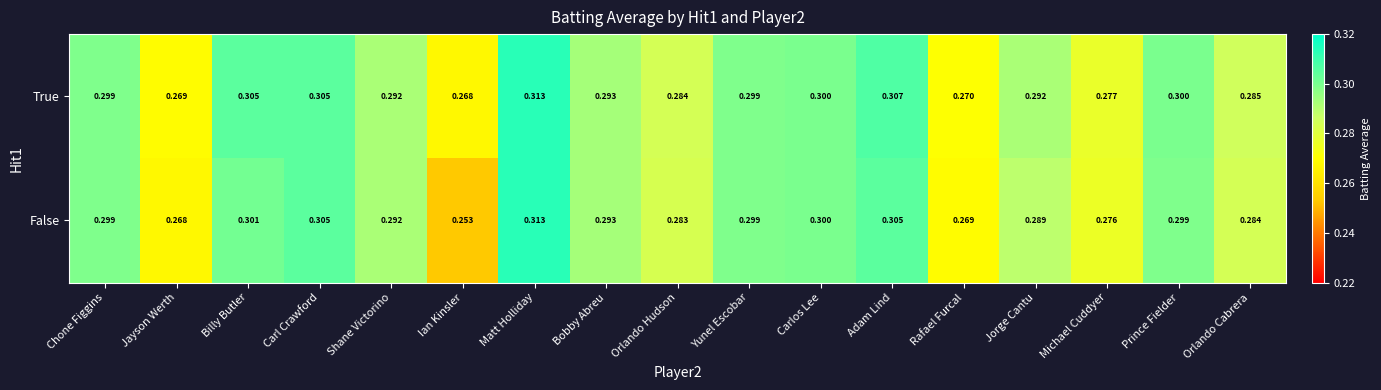

At which category does the chart reach its minimum across all series?

Ian Kinsler